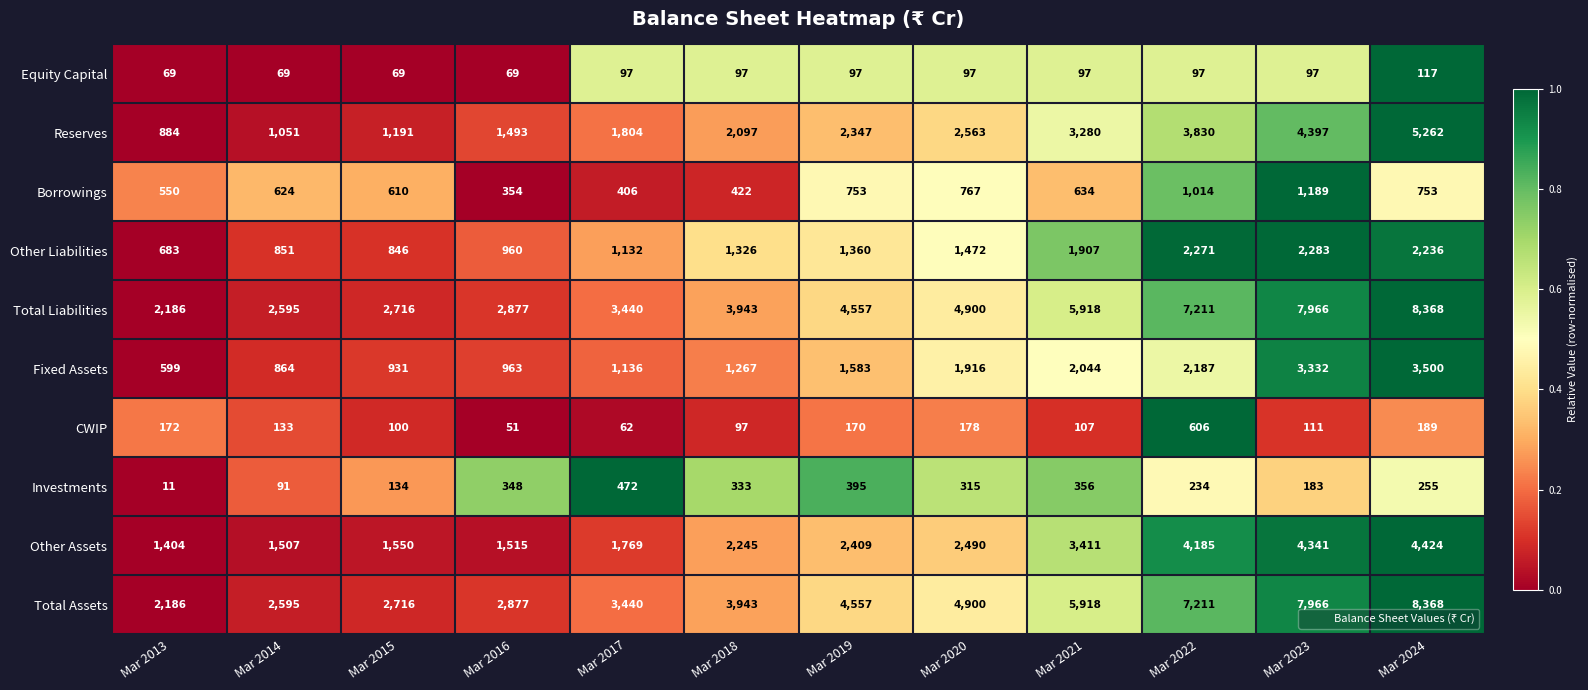

Which category has the lowest value in the Investments series?

Mar 2013